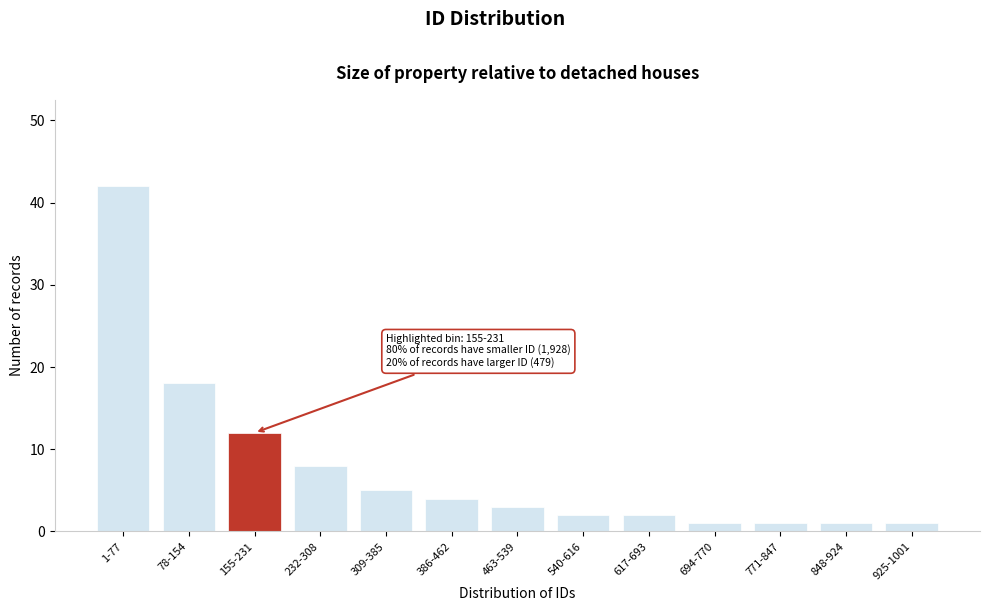

Reading right to left, what are all the values shown in this chart?

1	1	1	1	2	2	3	4	5	8	12	18	42